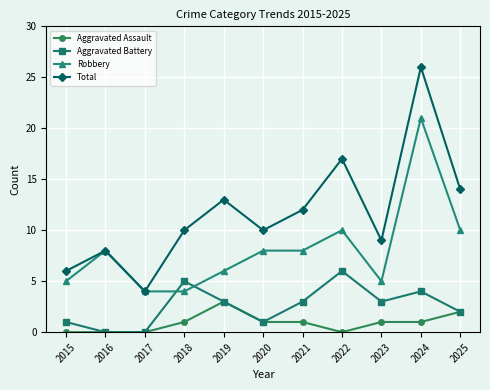

Reading left to right, transcribe all the data shown in this chart.

Aggravated Assault: 2015=0	2016=0	2017=0	2018=1	2019=3	2020=1	2021=1	2022=0	2023=1	2024=1	2025=2
Aggravated Battery: 2015=1	2016=0	2017=0	2018=5	2019=3	2020=1	2021=3	2022=6	2023=3	2024=4	2025=2
Robbery: 2015=5	2016=8	2017=4	2018=4	2019=6	2020=8	2021=8	2022=10	2023=5	2024=21	2025=10
Total: 2015=6	2016=8	2017=4	2018=10	2019=13	2020=10	2021=12	2022=17	2023=9	2024=26	2025=14